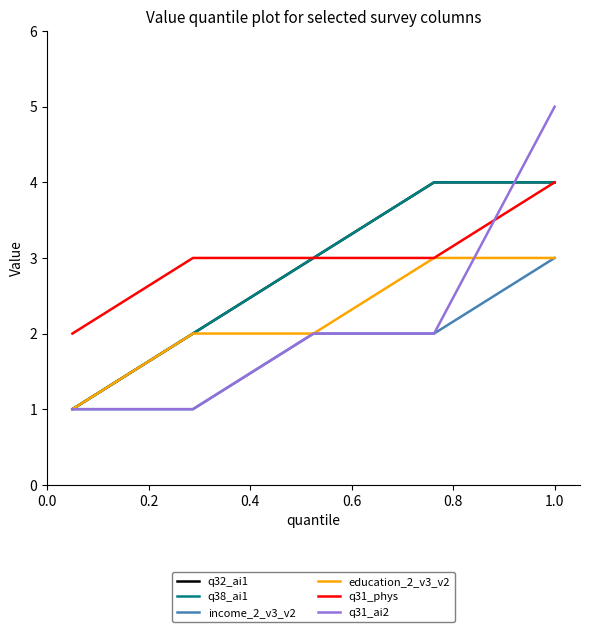

Does the chart have visible grid lines?

No